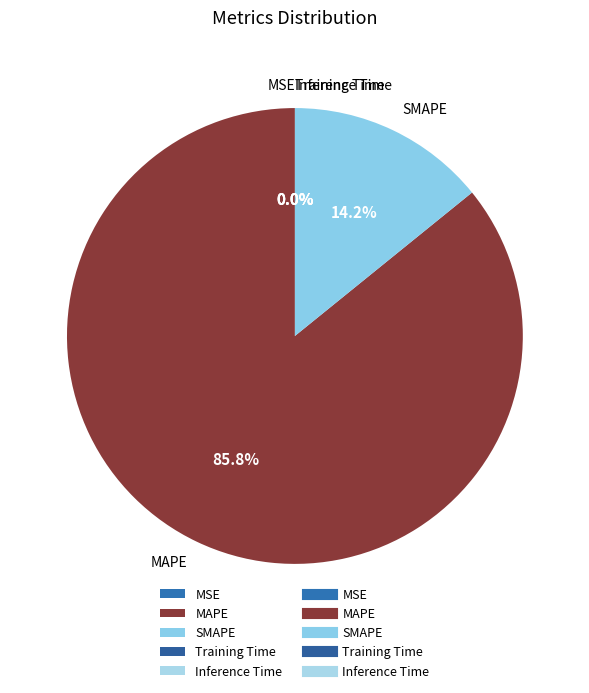

Is there a majority slice in this chart?

Yes